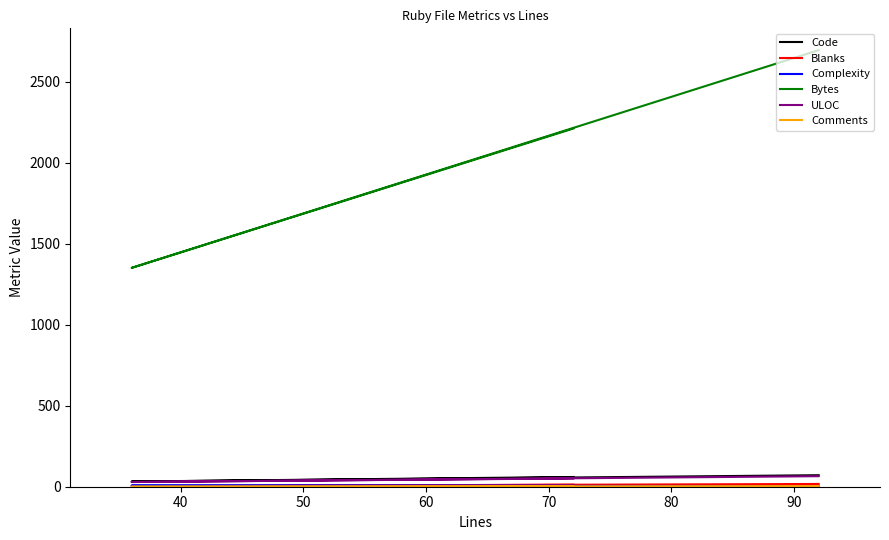

Which has a higher value, 40 or 30?

30